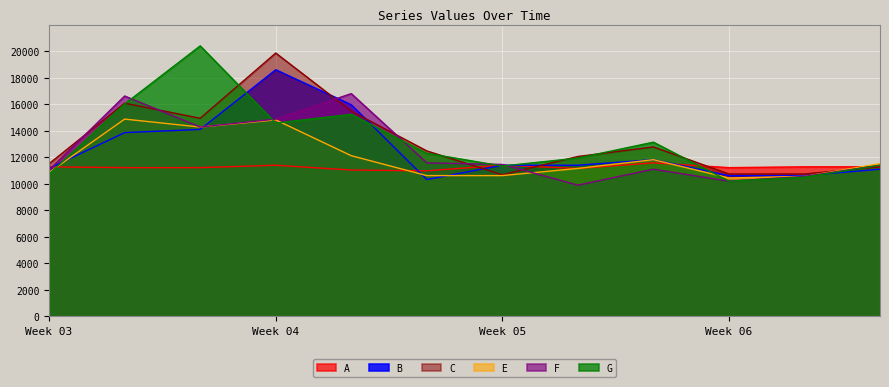

Reading left to right, what are all the values shown in this chart?

A: 11280.0	11220.0	11220.0	11400.0	11040.0	10980.0	11400.0	11160.0	11580.0	11220.0	11280.0	11280.0
B: 11160.0	13860.0	14100.0	18600.0	15960.0	10320.0	11400.0	11400.0	11820.0	10620.0	10620.0	11100.0
C: 11520.0	16080.0	14940.0	19860.0	15480.0	12480.0	10680.0	12060.0	12780.0	10740.0	10740.0	11280.0
E: 10860.0	14880.0	14280.0	14820.0	12120.0	10620.0	10620.0	11160.0	11820.0	10440.0	10560.0	11520.0
F: 11040.0	16620.0	14280.0	14880.0	16800.0	11580.0	11460.0	9900.0	11100.0	10200.0	10560.0	11400.0
G: 10740.0	16020.0	20400.0	14580.0	15240.0	12300.0	11340.0	11940.0	13140.0	10200.0	10500.0	11400.0